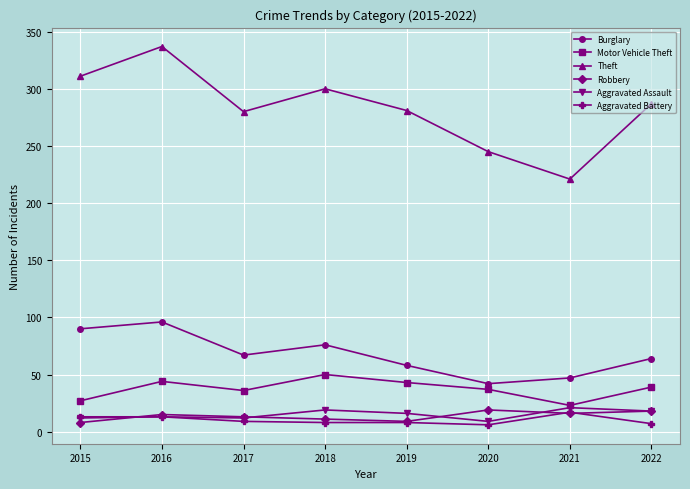

What is the highest value of the Aggravated Battery series?

17